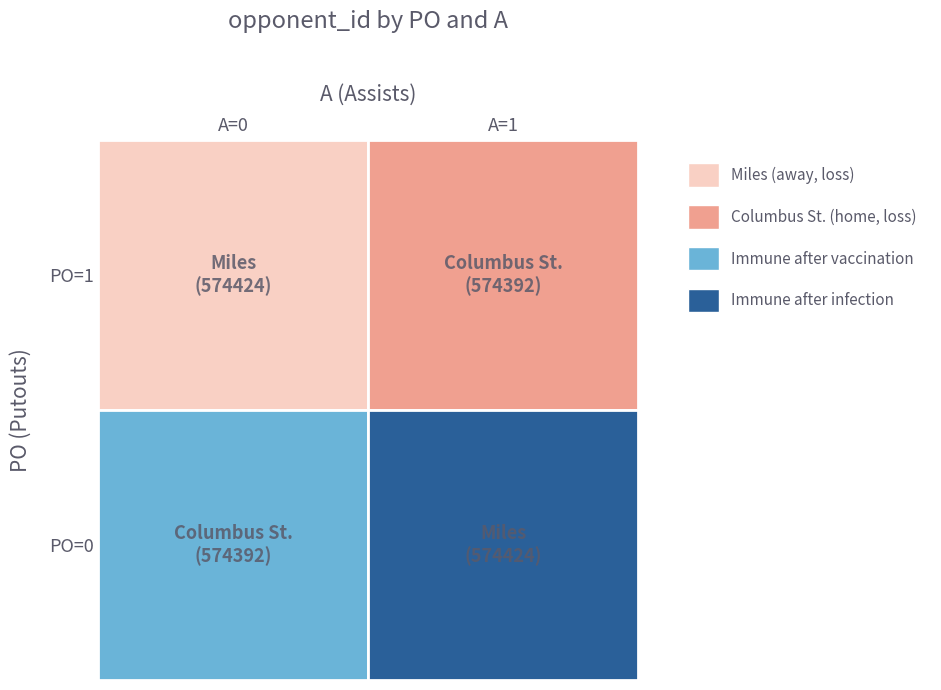

Rank the series by their average value, from lowest to highest.

Columbus St., Miles